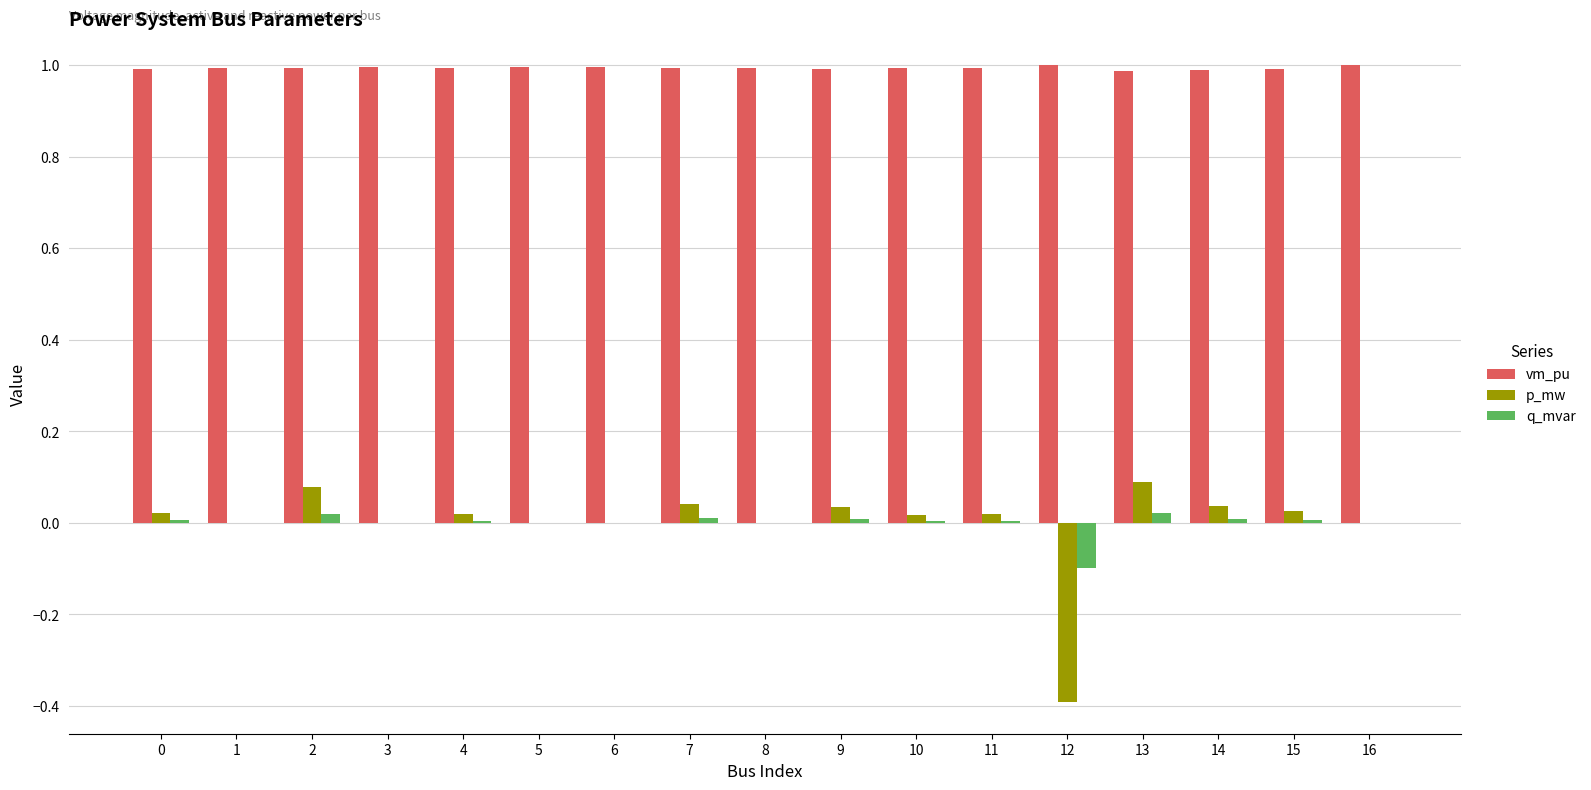

What is the greatest value displayed?

1.0